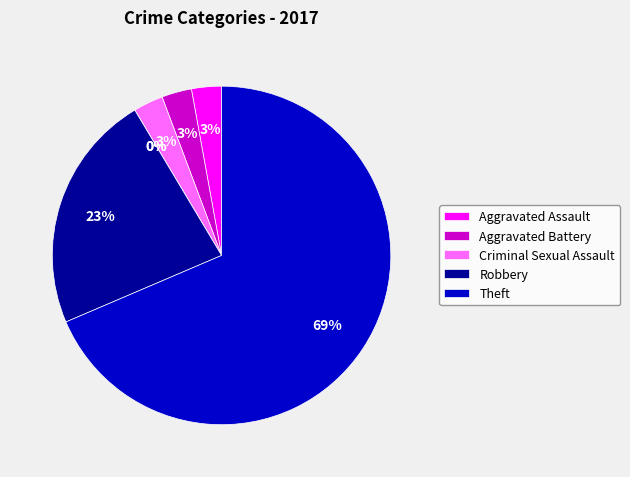

To the nearest percent, what is the difference between the largest and smallest slice percentages?

69%